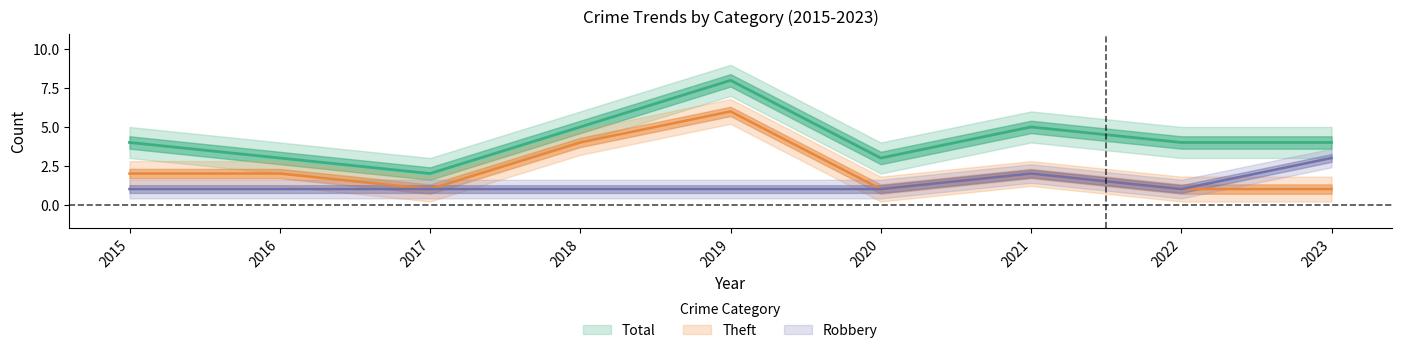

Reading left to right, extract all data points from this chart.

Robbery: 1	1	1	1	1	1	2	1	3
Theft: 2	2	1	4	6	1	2	1	1
Total: 4	3	2	5	8	3	5	4	4